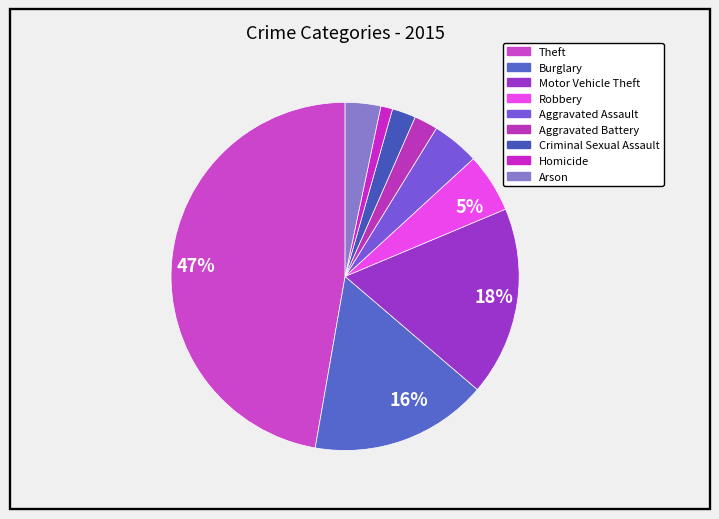

How many segments does this pie chart have?

9